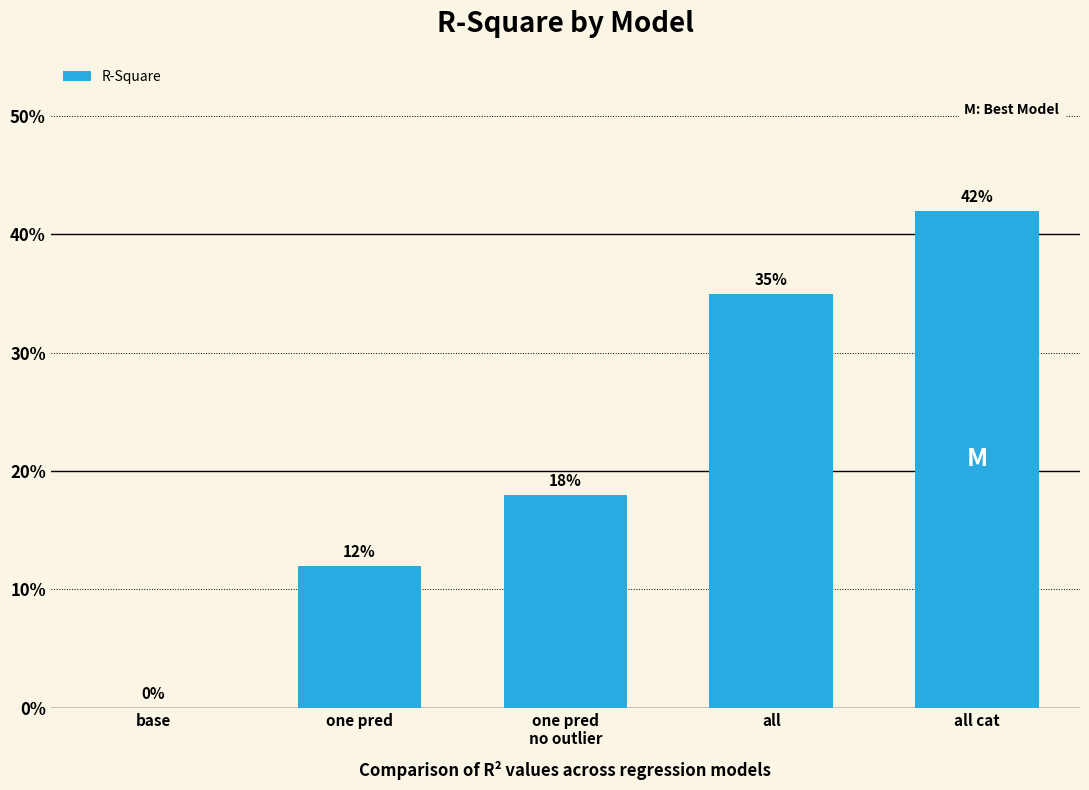

Are the bars horizontal?

No